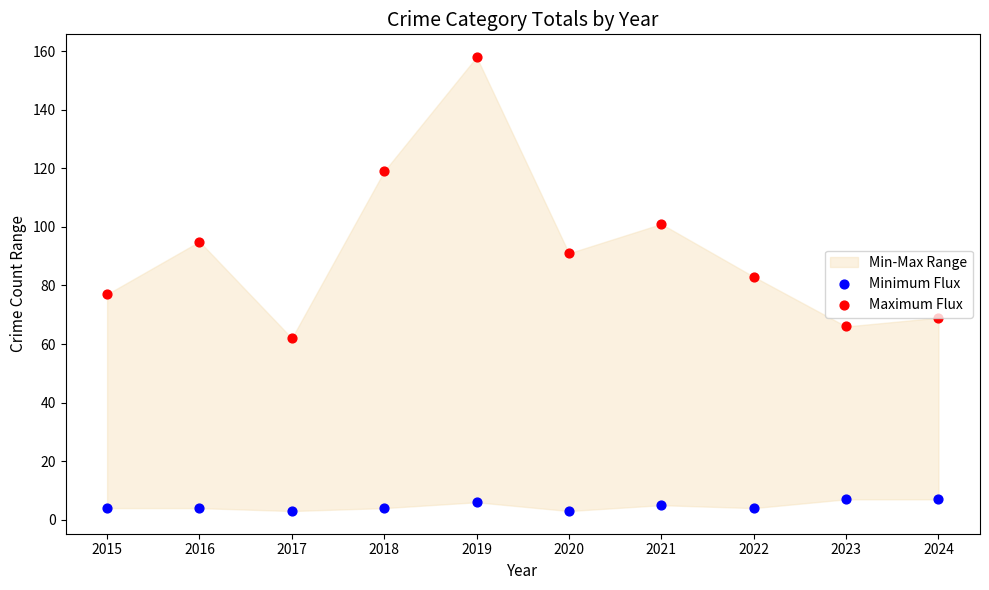

Which series contains the lowest Y value?

Minimum Flux